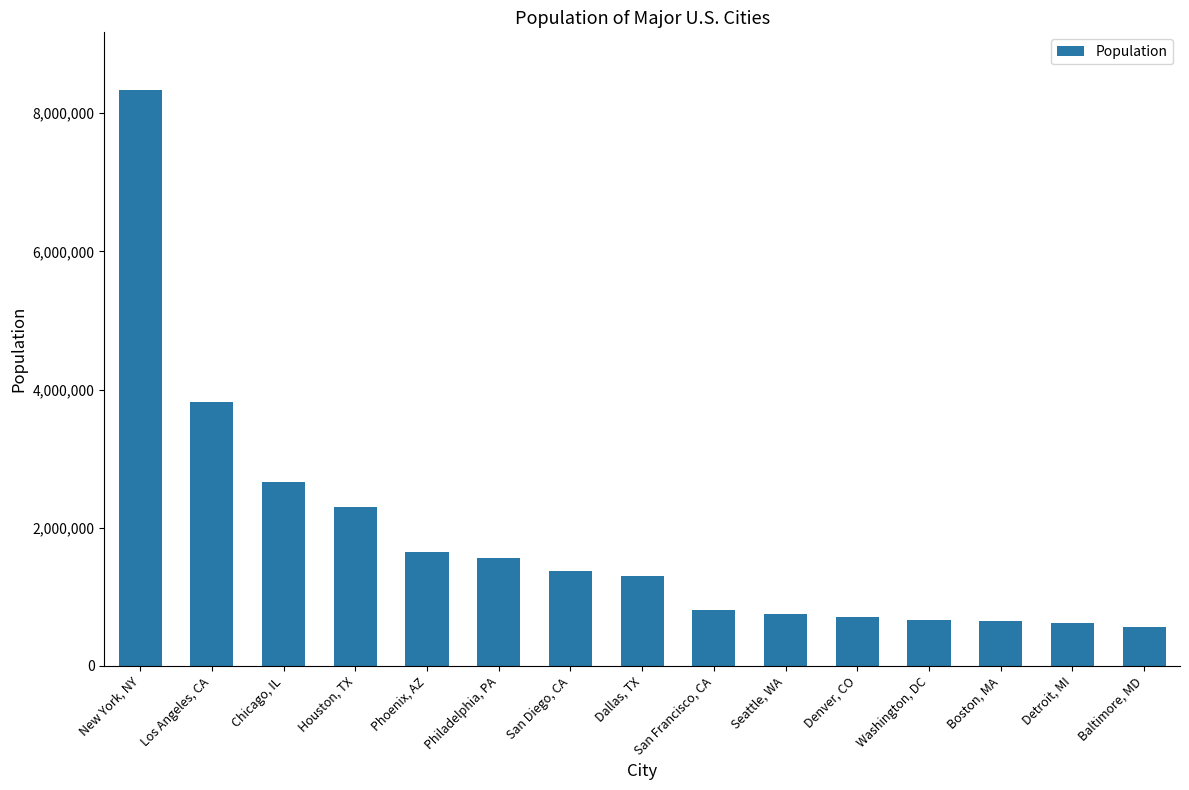

What is the value of the 2nd bar from the left?

3822238